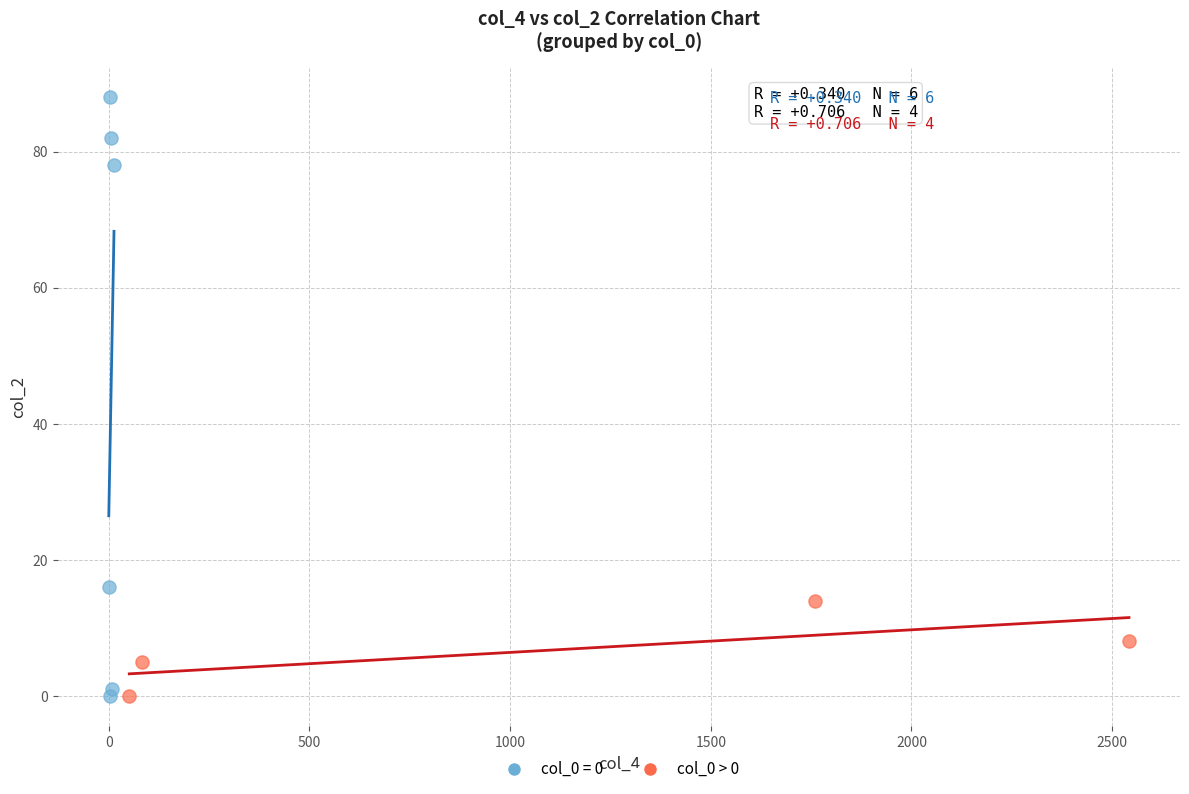

Which series reaches the maximum Y coordinate?

col_0 = 0